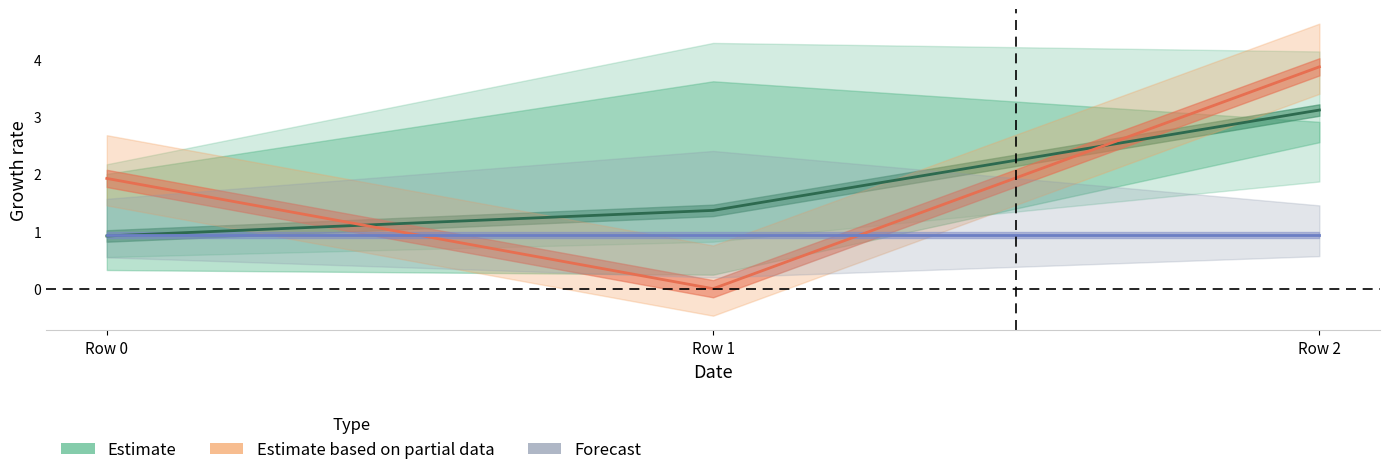

The value of Estimate at Row 0 is 1.6. True or false?

False